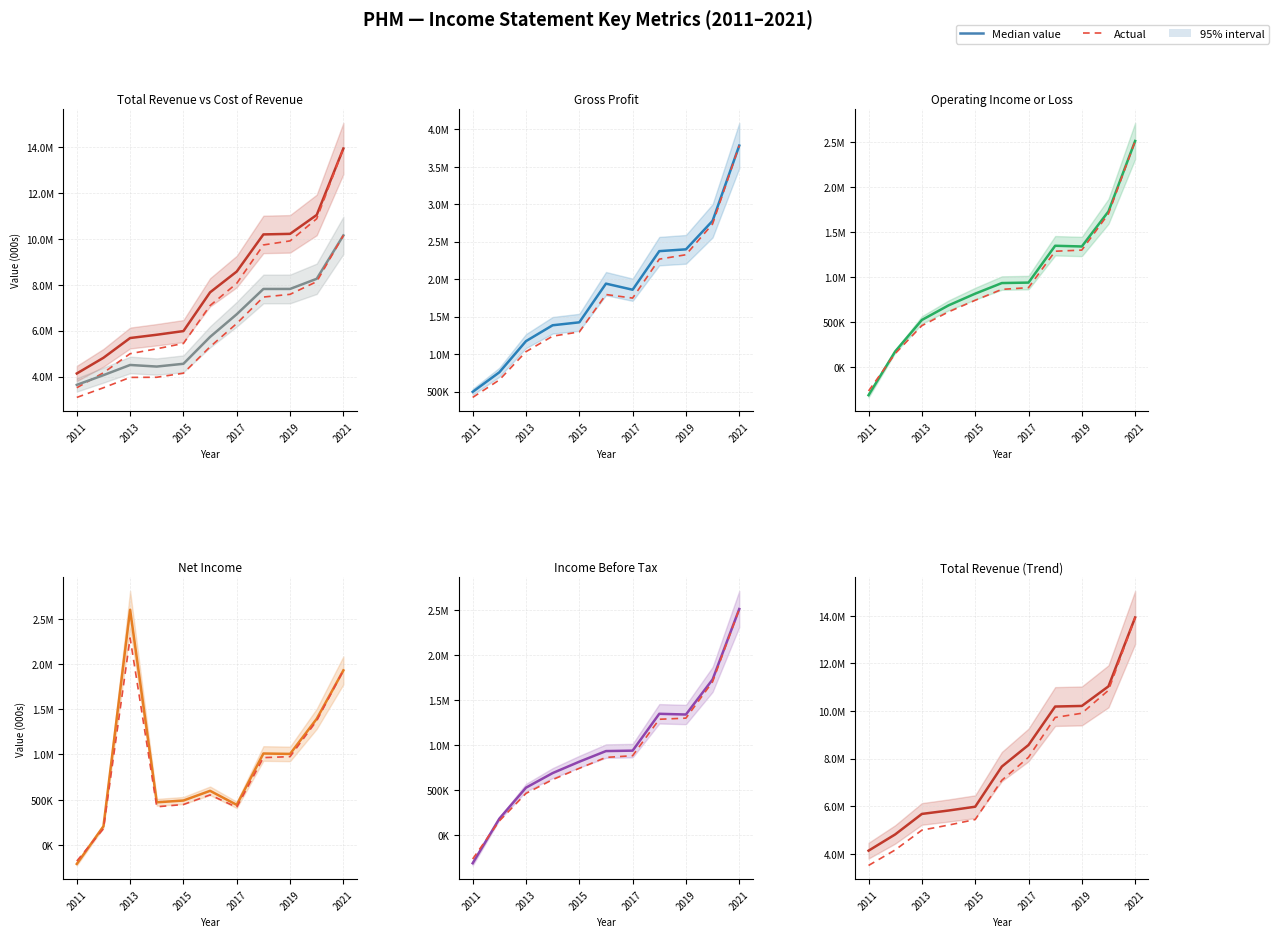

What is the difference between the Gross Profit values at 2021 and 2017?

1924000